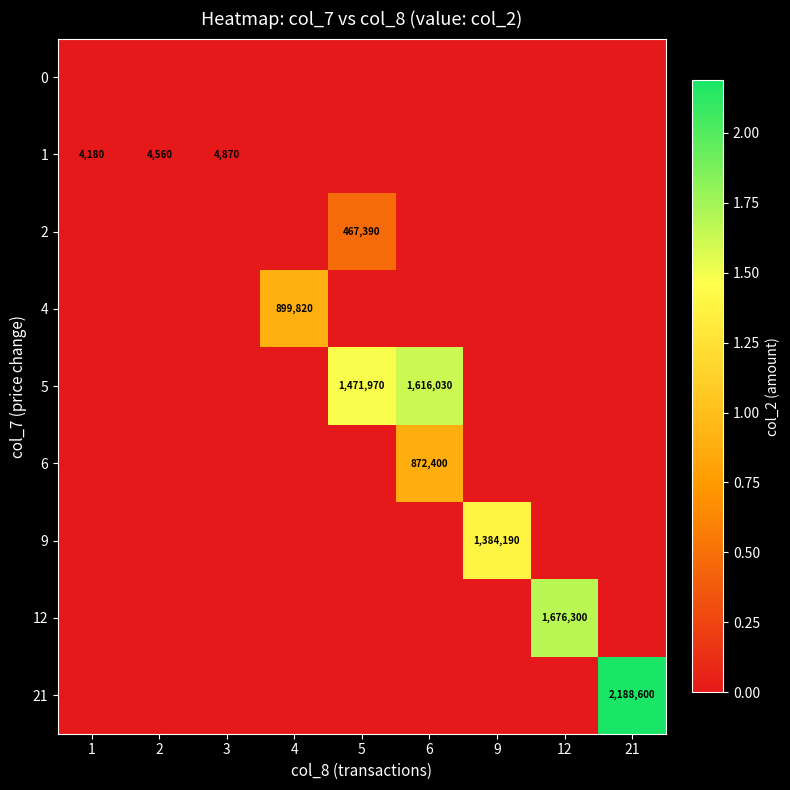

True or false: 1 has a value of 4560 at 2.

True